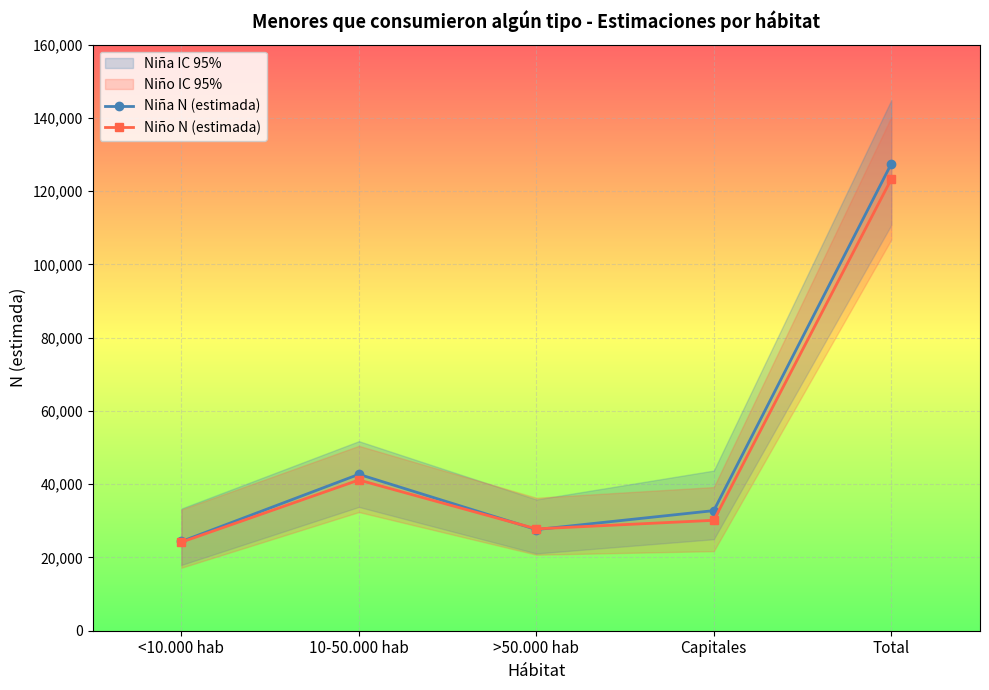

Which series ends up on top after the final intersection of Niño N (estimada) and Niña N (estimada)?

Niña N (estimada)